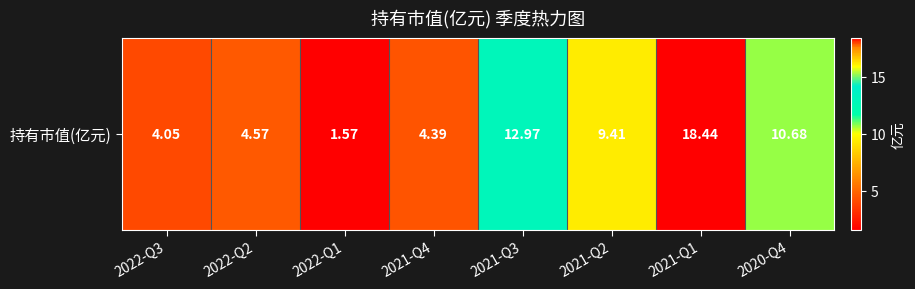

List the labels in order of value, smallest first.

2022-Q1, 2022-Q3, 2021-Q4, 2022-Q2, 2021-Q2, 2020-Q4, 2021-Q3, 2021-Q1